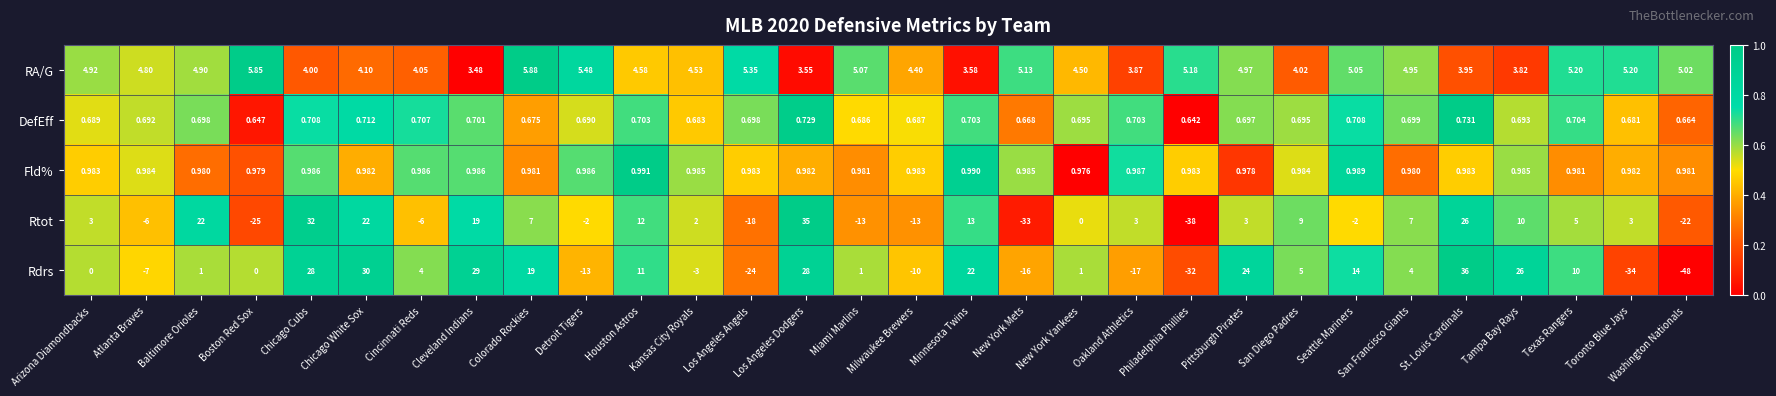

Where is RA/G nearest to the value 4?

Chicago Cubs